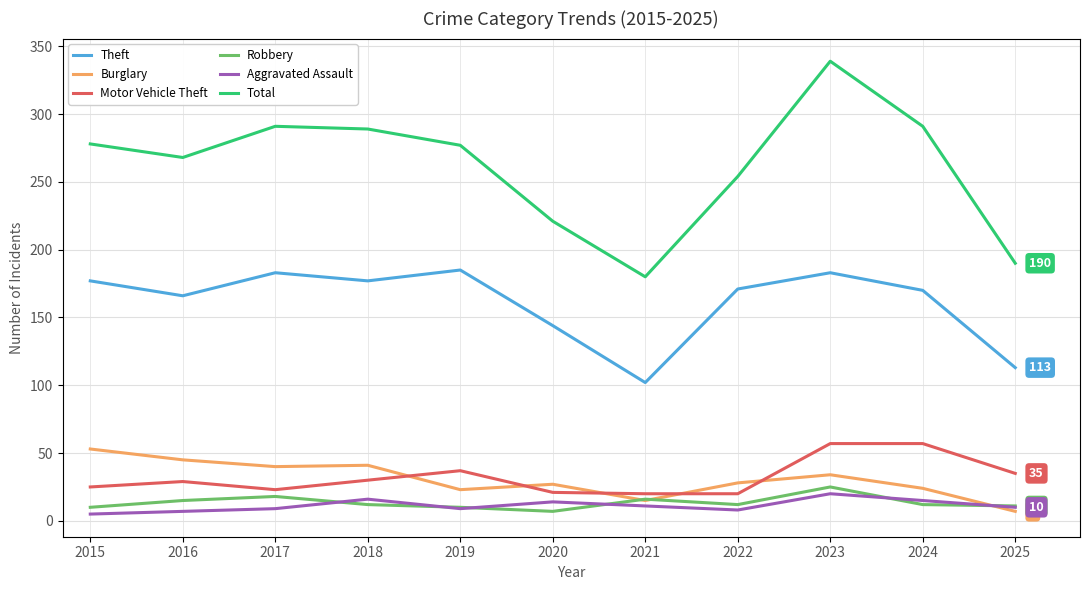

True or false: Theft has a value of 93 at 2020.

False